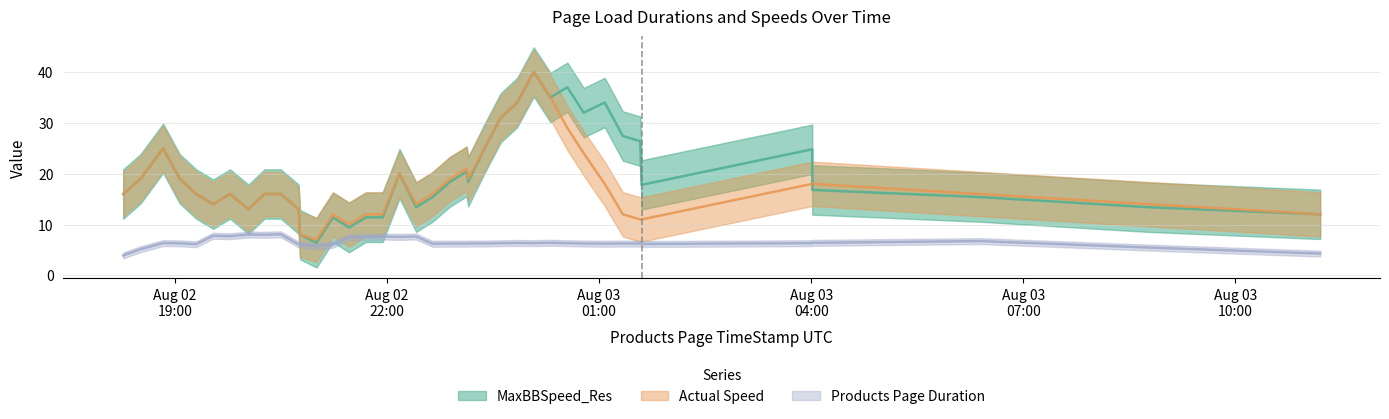

Which series has the largest total across all categories?

MaxBBSpeed_Res